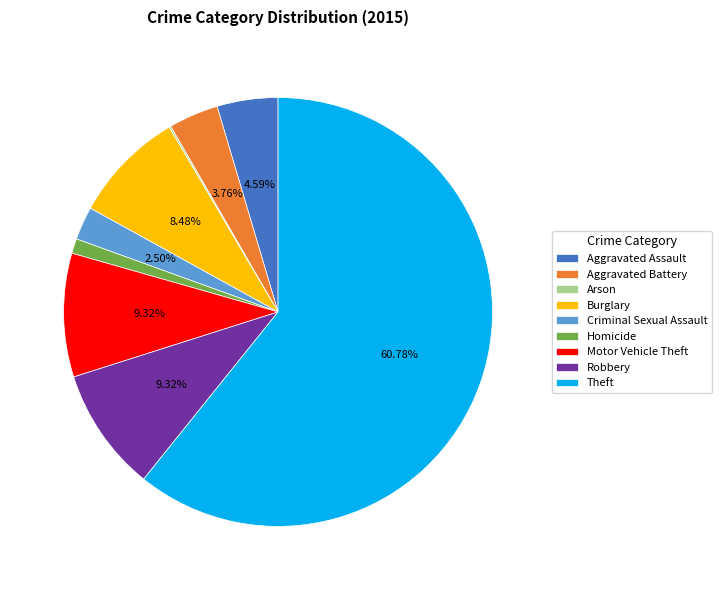

Is Motor Vehicle Theft the majority of the pie?

No